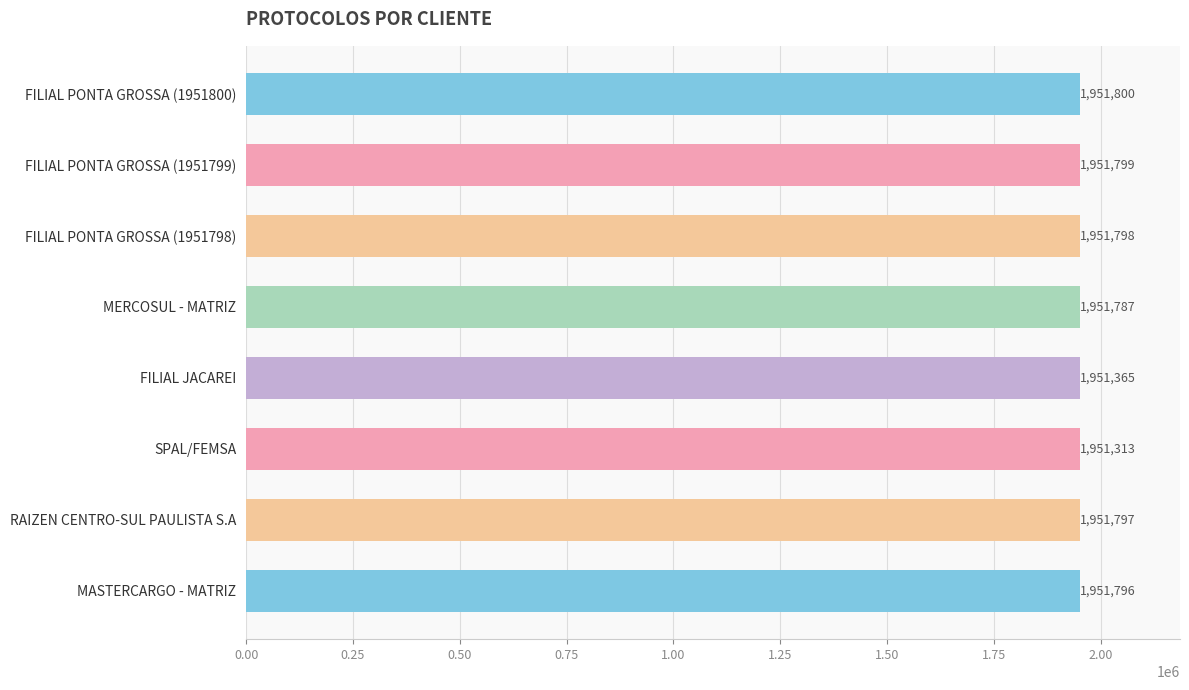

What is the maximum value shown in the chart?

1951800